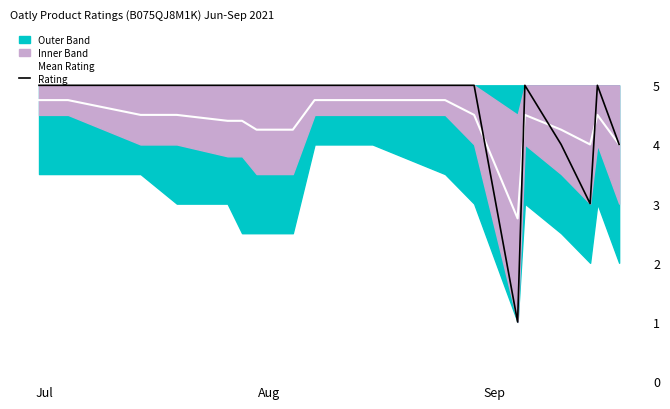

Is it true that Mean Rating equals 1.9 at 11?

False